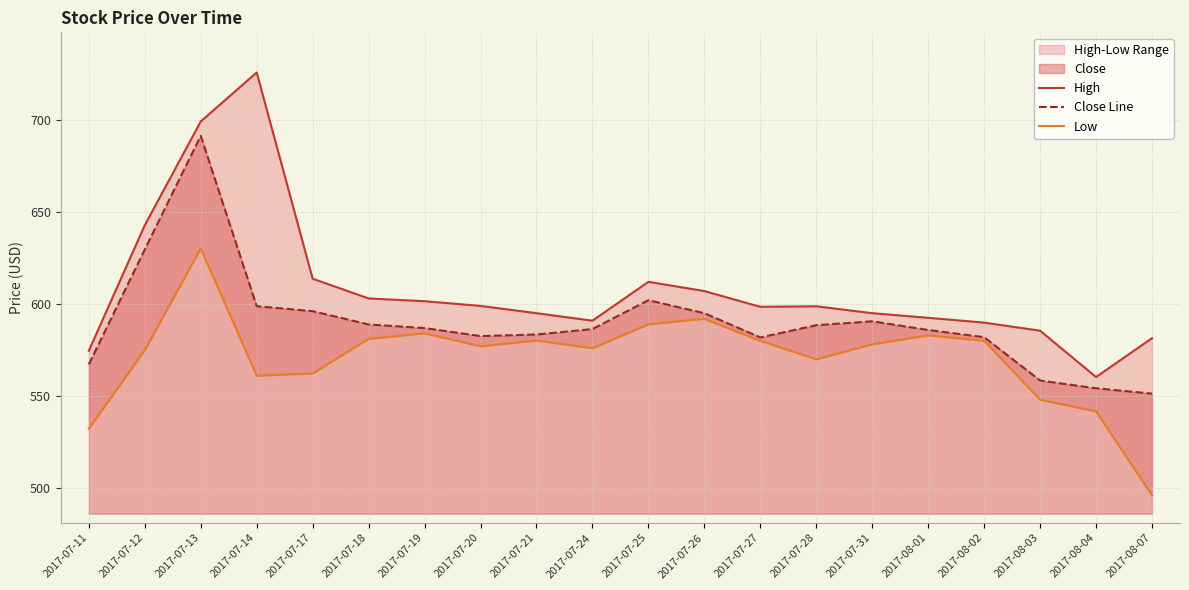

Which has a higher value, 2017-07-20 or 2017-08-01?

2017-07-20